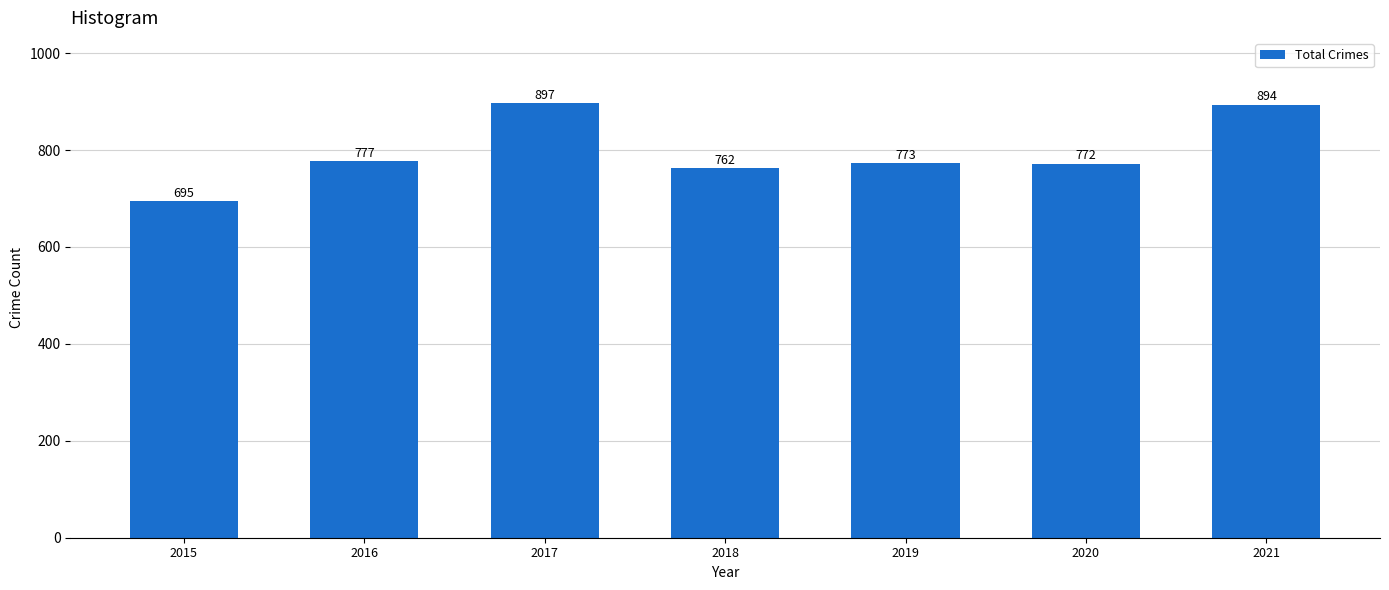

At which label does the data first exceed 773?

2016